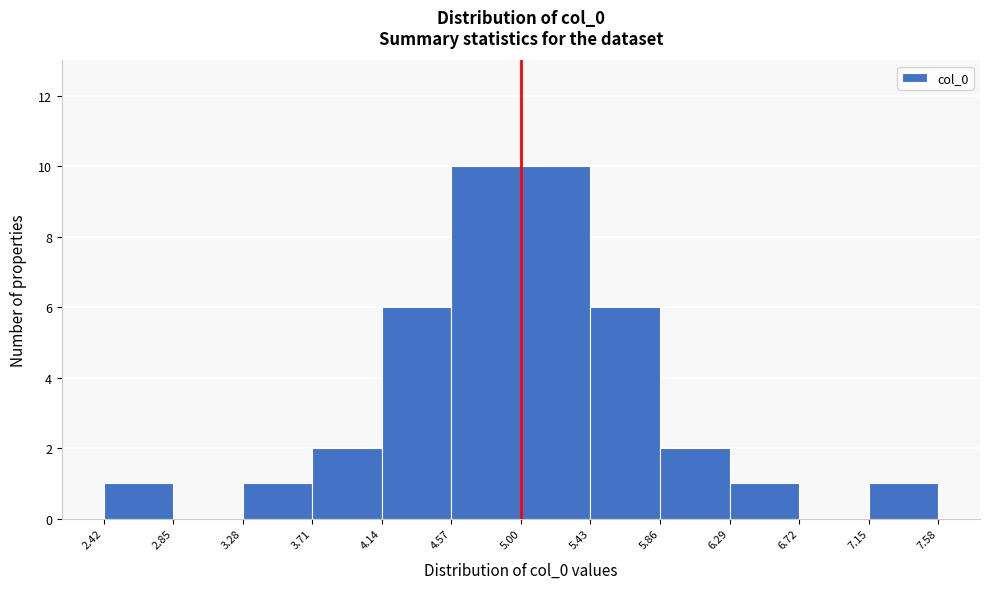

Reading left to right, transcribe this chart: for each bar, give the range it covers on the x-axis and its height. The values are not printed on the chart, so give them approximately, as read against the axis.

2.42 to 2.85: 1
2.85 to 3.28: 0
3.28 to 3.71: 1
3.71 to 4.14: 2
4.14 to 4.57: 6
4.57 to 5.00: 10
5.00 to 5.43: 10
5.43 to 5.86: 6
5.86 to 6.29: 2
6.29 to 6.72: 1
6.72 to 7.15: 0
7.15 to 7.58: 1